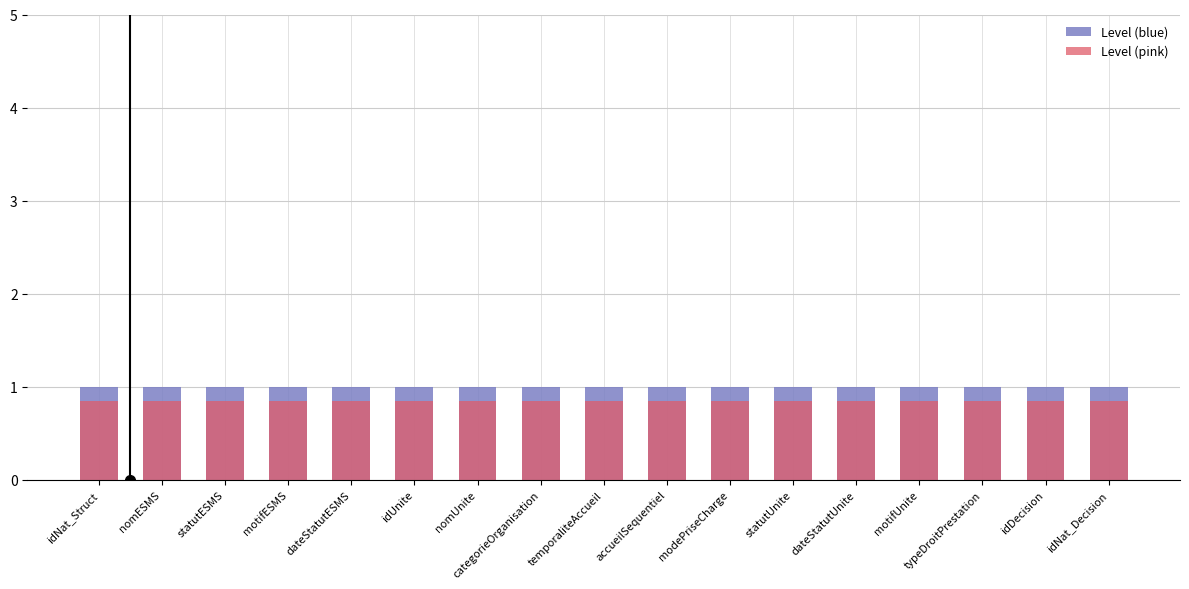

List the labels in order of Level (blue) value, smallest first.

idNat_Struct, nomESMS, statutESMS, motifESMS, dateStatutESMS, idUnite, nomUnite, categorieOrganisation, temporaliteAccueil, accueilSequentiel, modePriseCharge, statutUnite, dateStatutUnite, motifUnite, typeDroitPrestation, idDecision, idNat_Decision